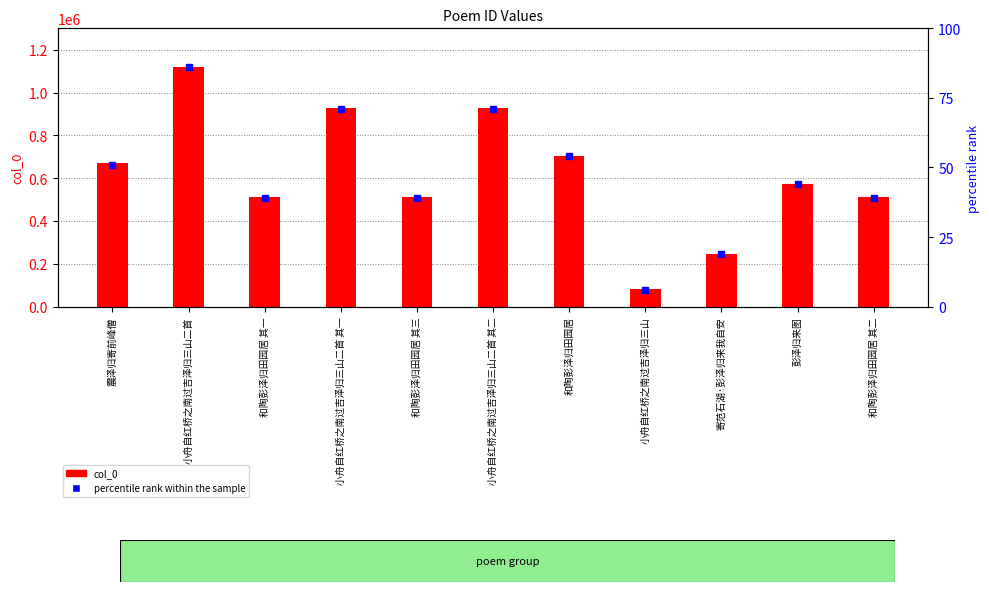

At which label does percentile rank within the sample first exceed 44?

震泽归寄前峰僧